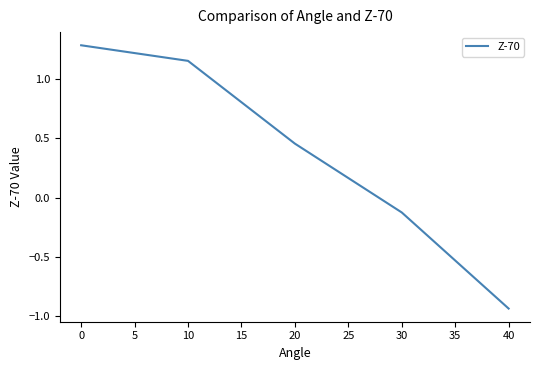

What is the sum of all values?

1.8